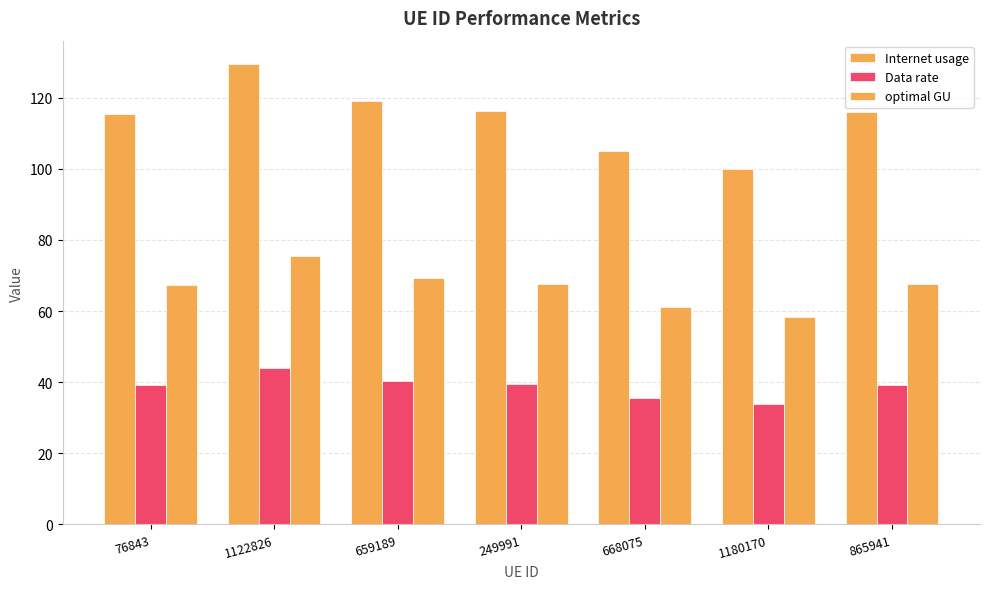

How many series are shown in this chart?

3